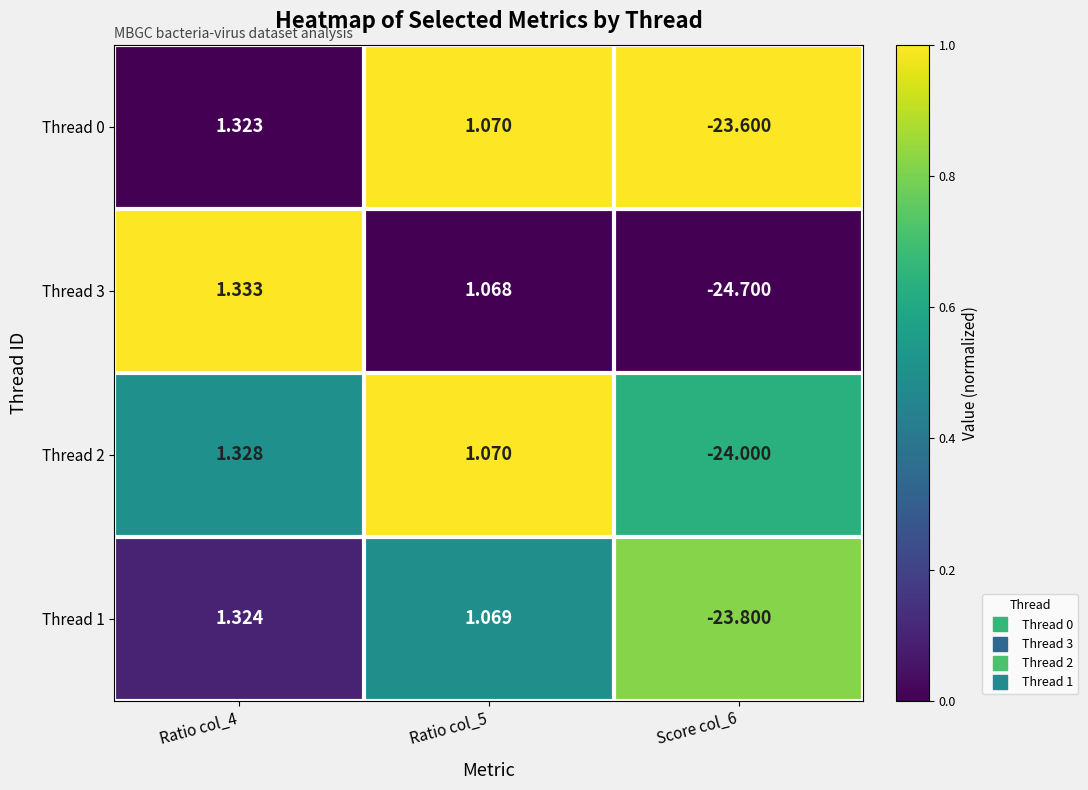

How many categories are shown in the chart?

3